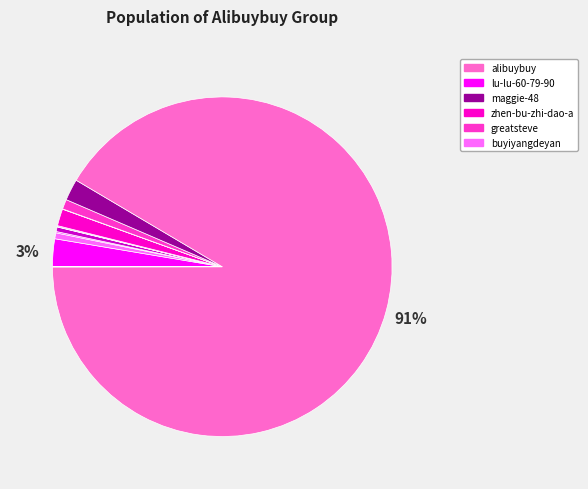

To the nearest percent, what is the average slice percentage?

8%